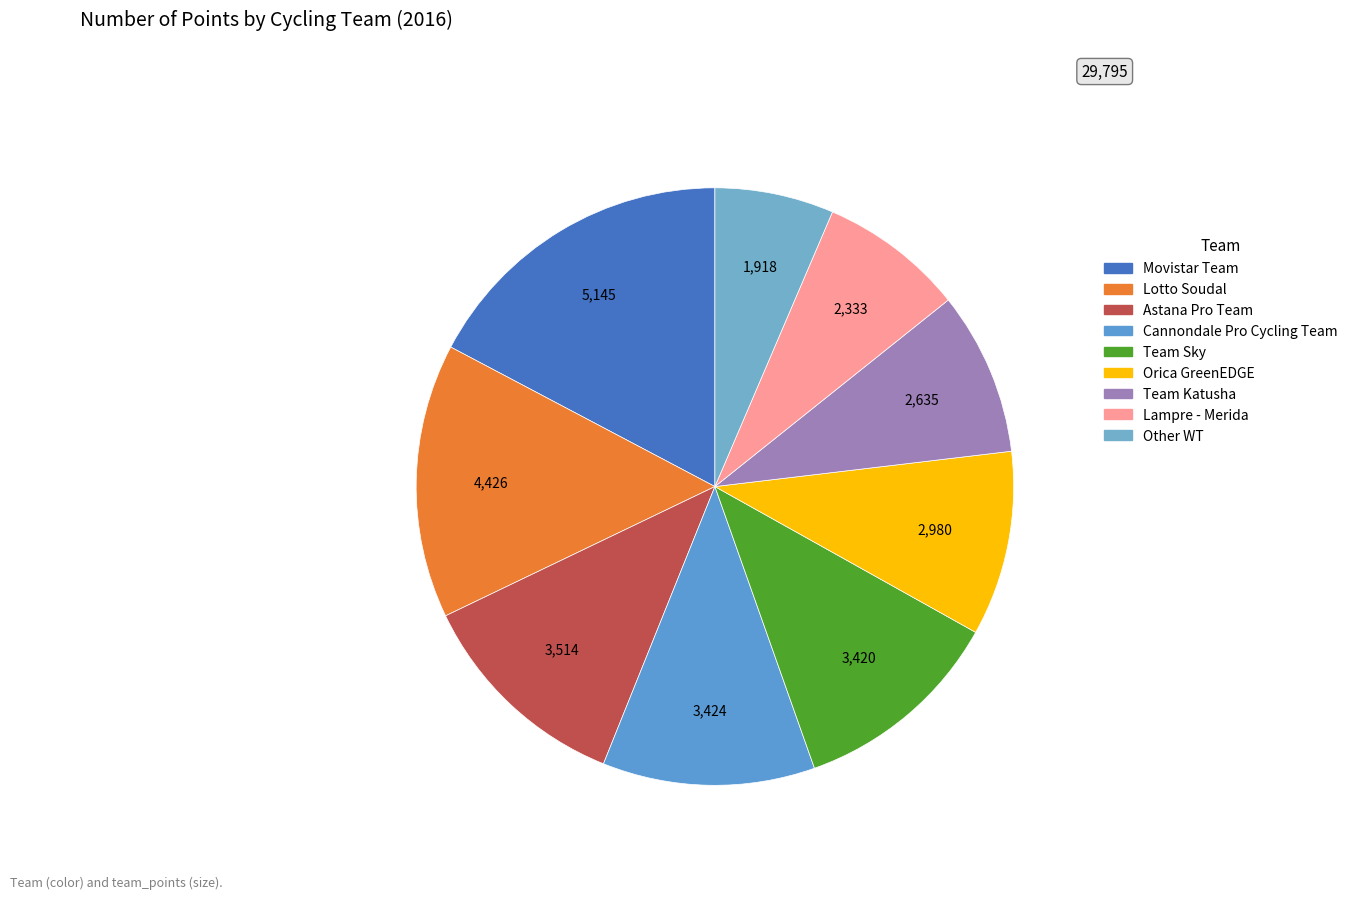

How many slices are in this pie chart?

9